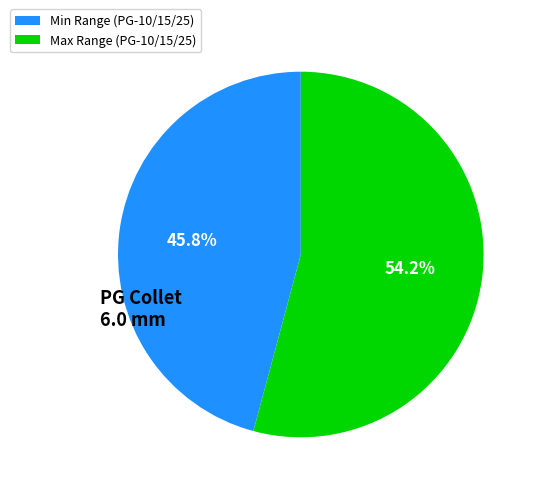

Is there any slice that represents more than half of the pie?

Yes